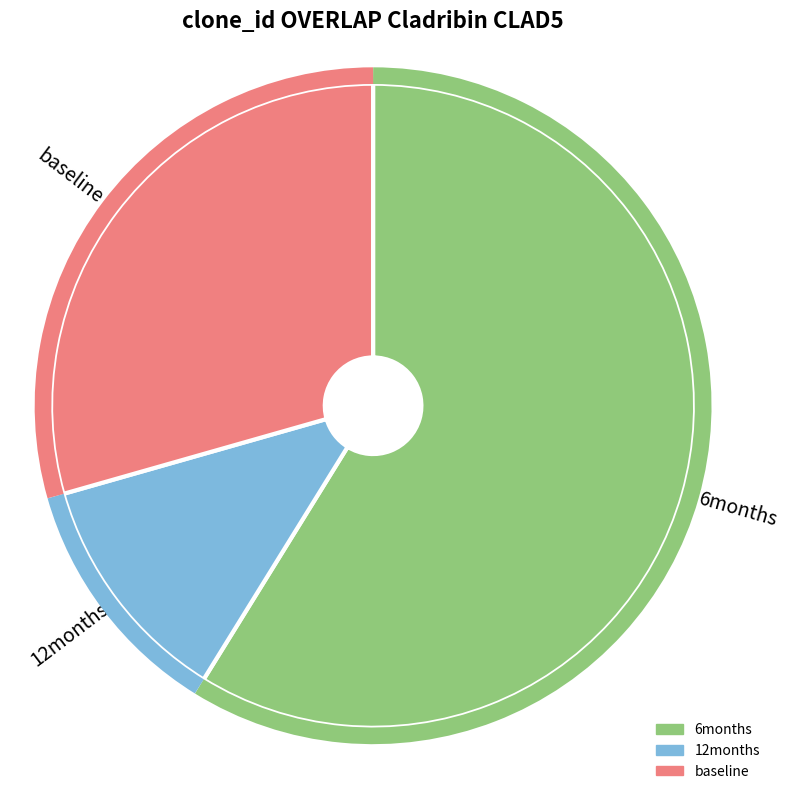

Is there a majority slice in this chart?

Yes